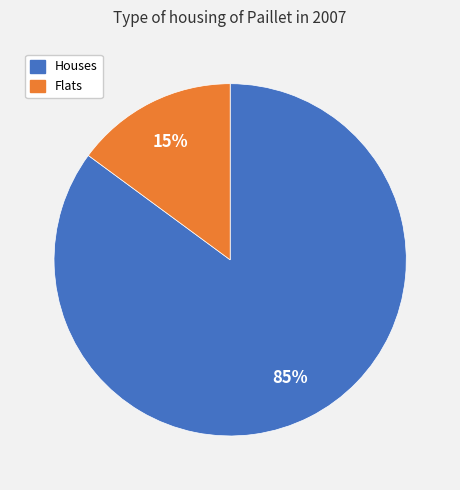

What is the ratio of the value at Houses to the value at Flats?

5.7